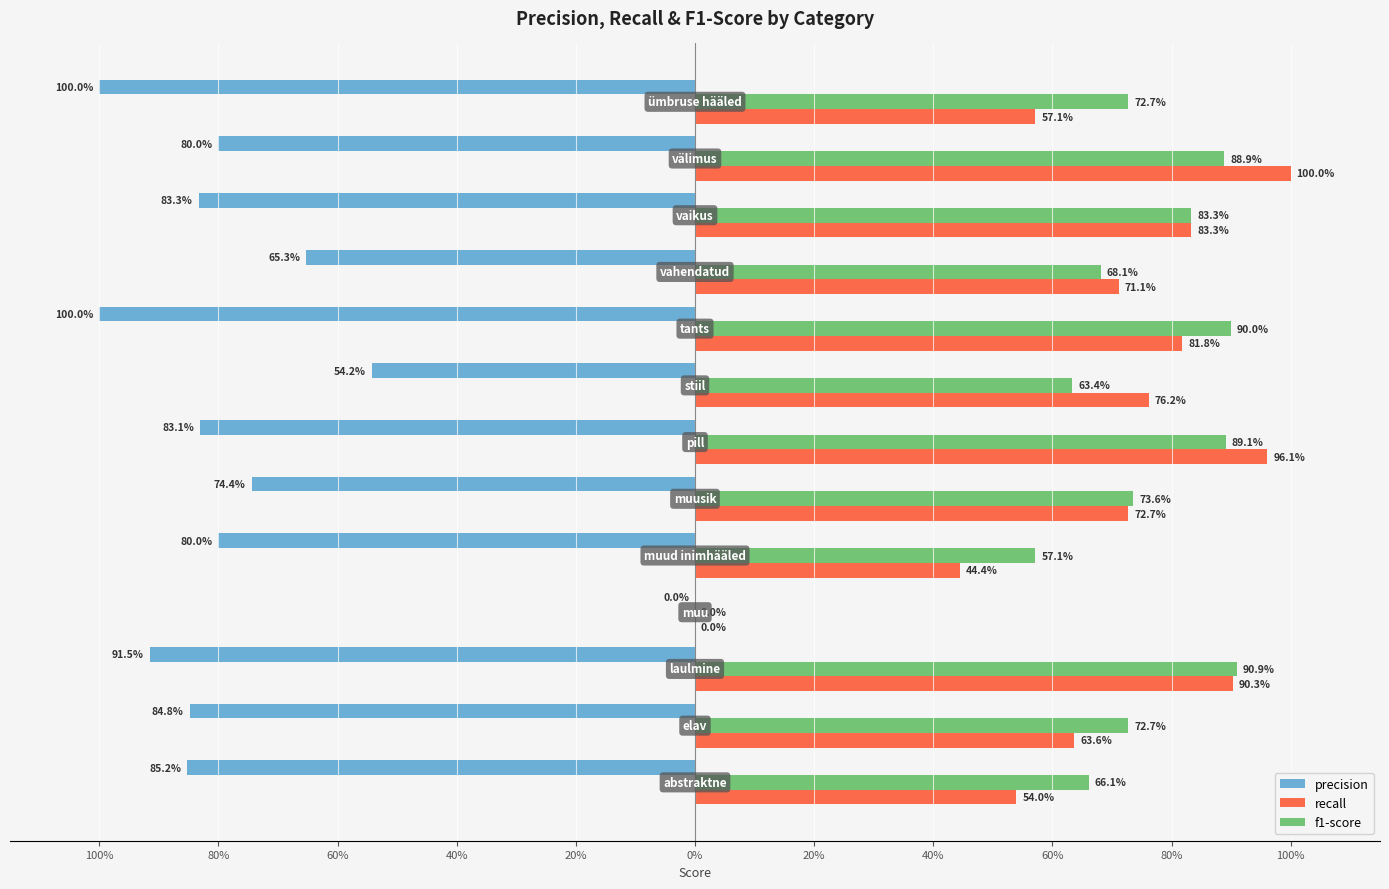

What is the maximum value shown in the chart?

1.0